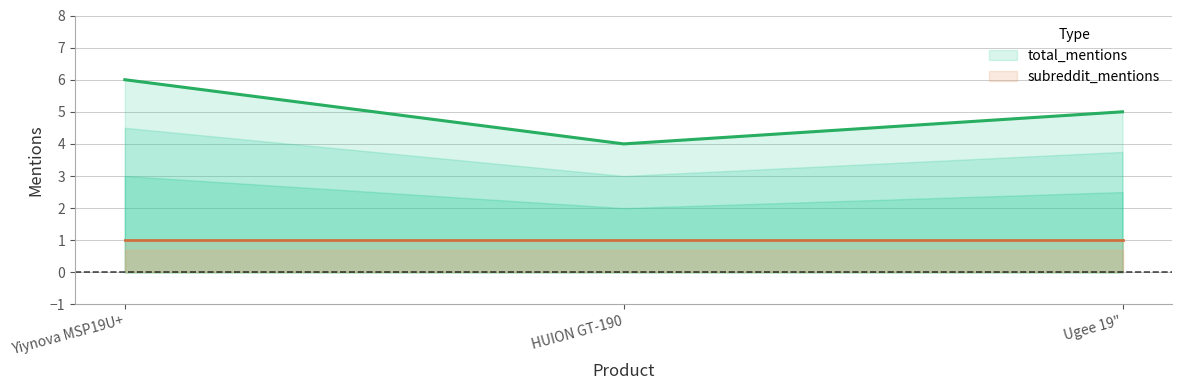

The chart shows a value of 1 at Yiynova MSP19U+. True or false?

False